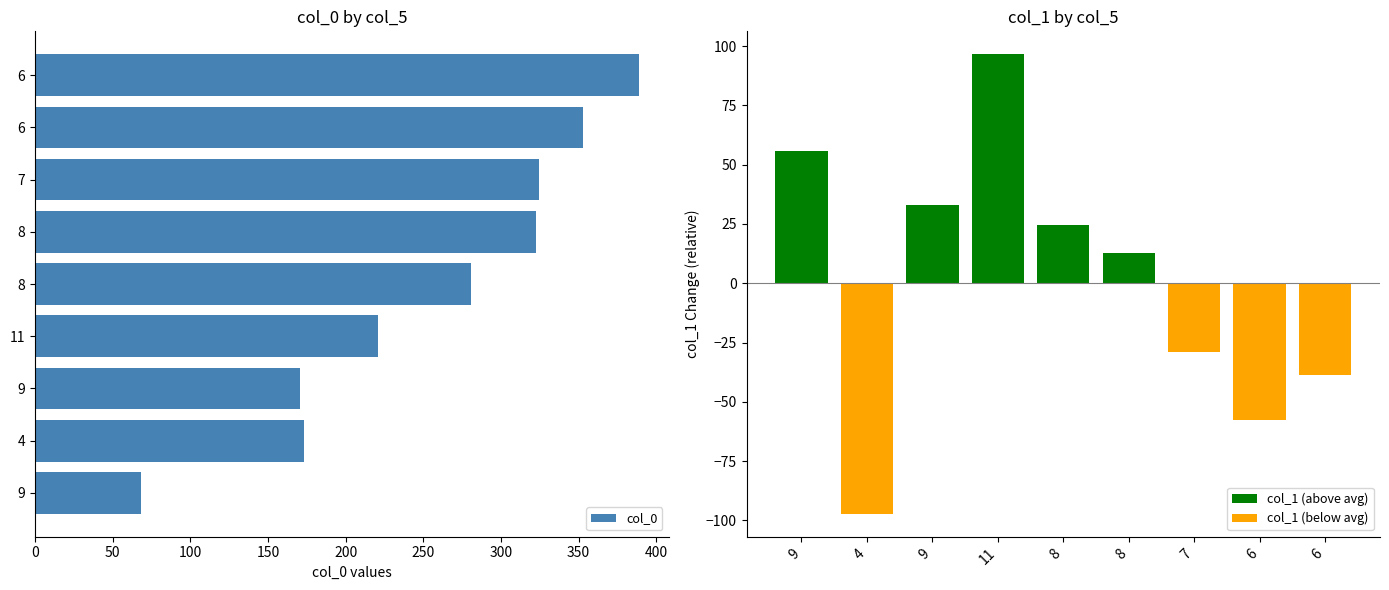

The chart shows a value of 388.7 at 6. True or false?

True